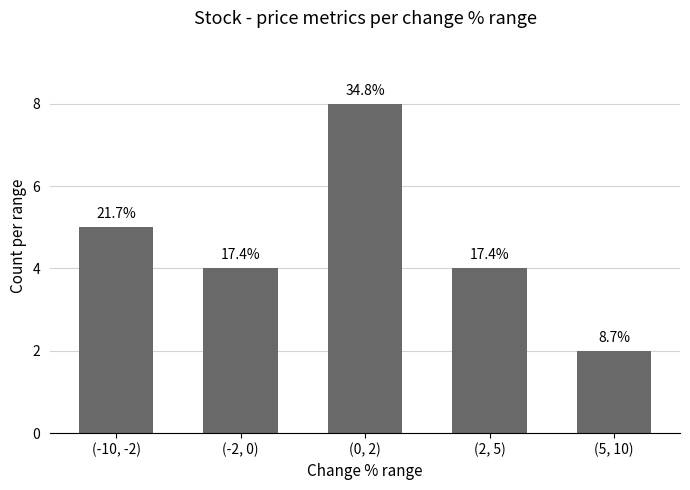

At which category does the chart reach its peak across all series?

(0, 2)